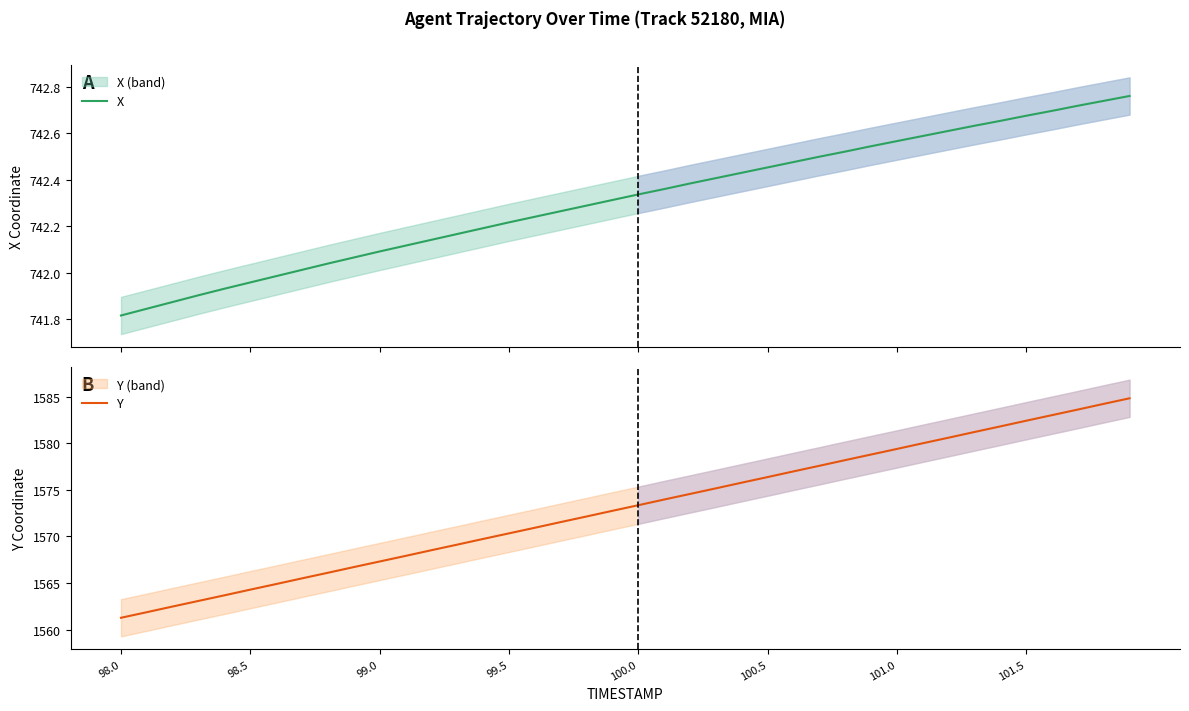

What is the lowest value of the Y series?

1561.3